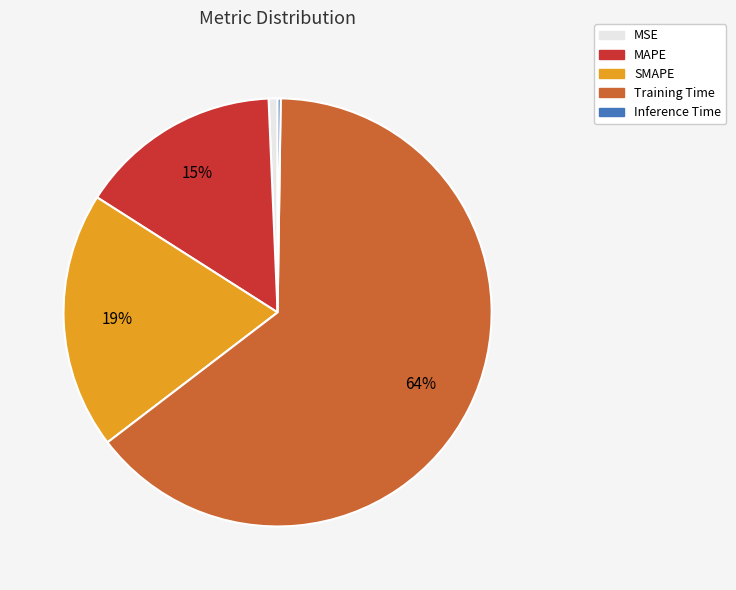

Which slice is the largest?

Training Time